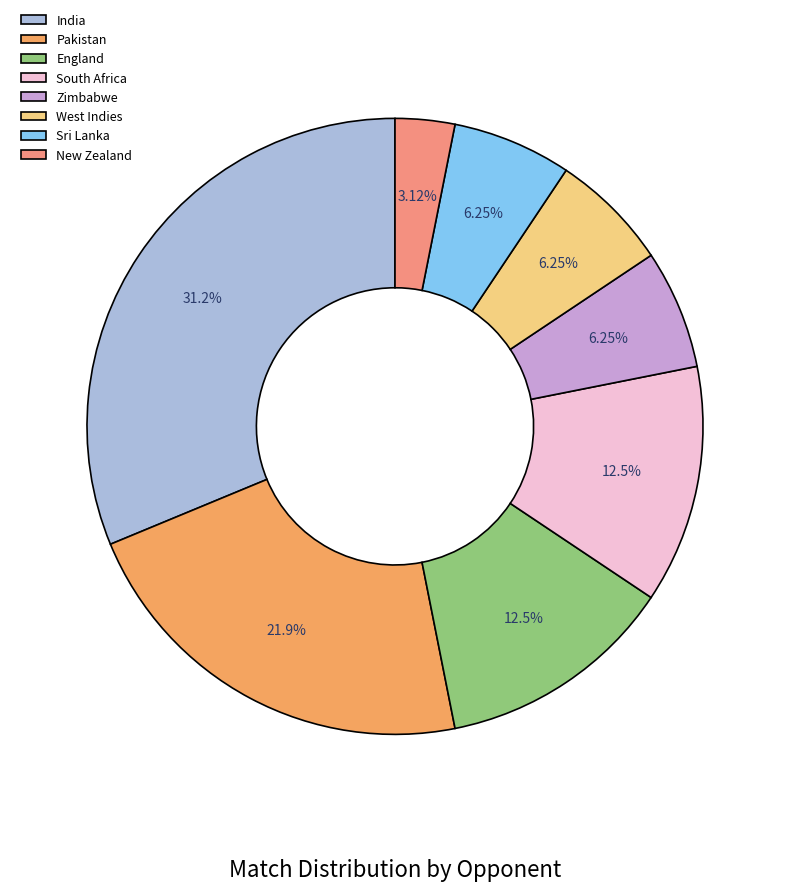

Combined, what portion of the pie is New Zealand and Pakistan?

25.0%